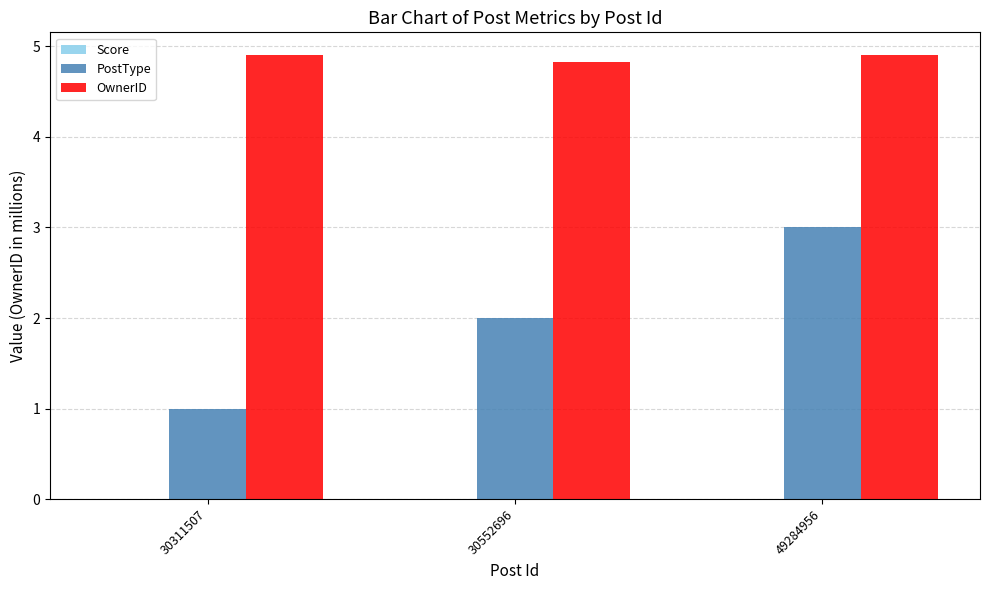

What is the highest value of the OwnerID series?

4.9